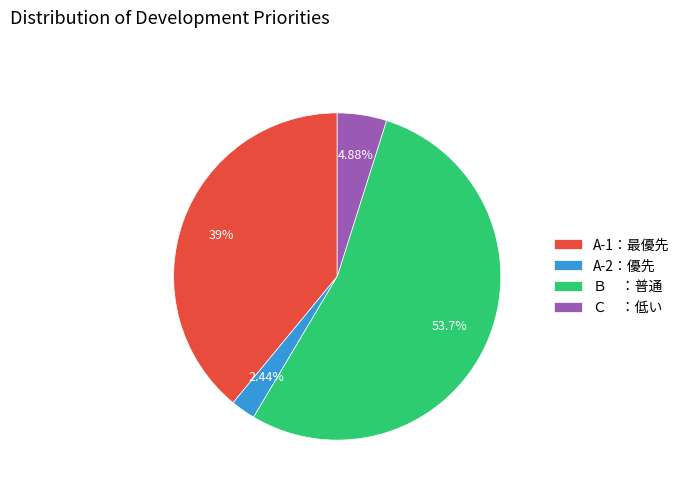

How many segments does this pie chart have?

4